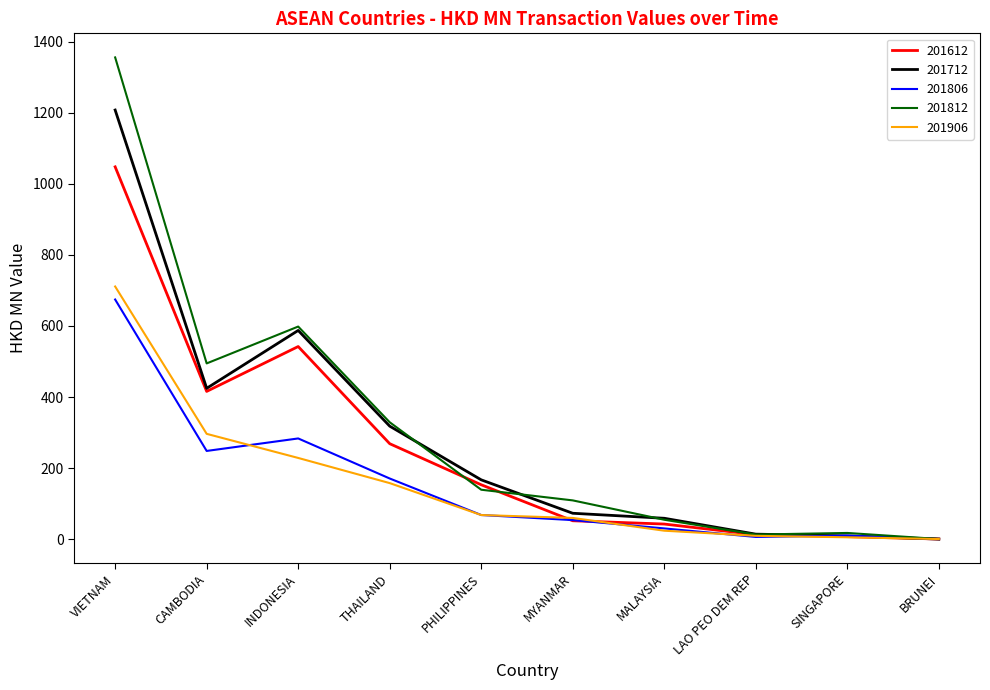

The value of 201712 at VIETNAM is 1208.1. True or false?

True